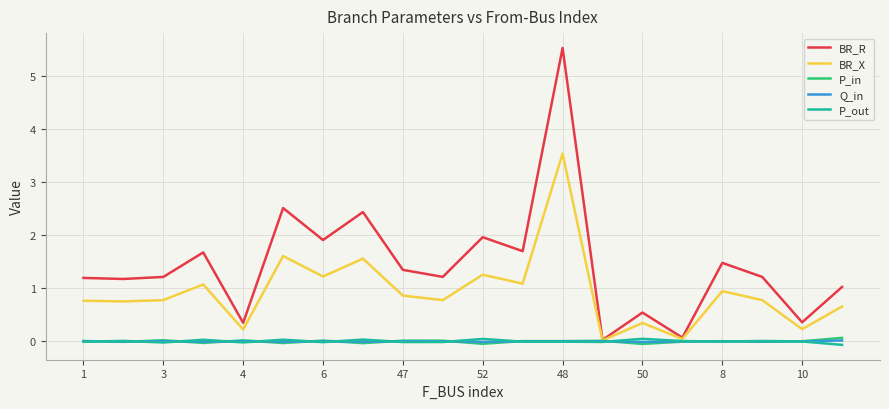

In P_in, how many points are lower than both neighbors (excluding endpoints)?

8